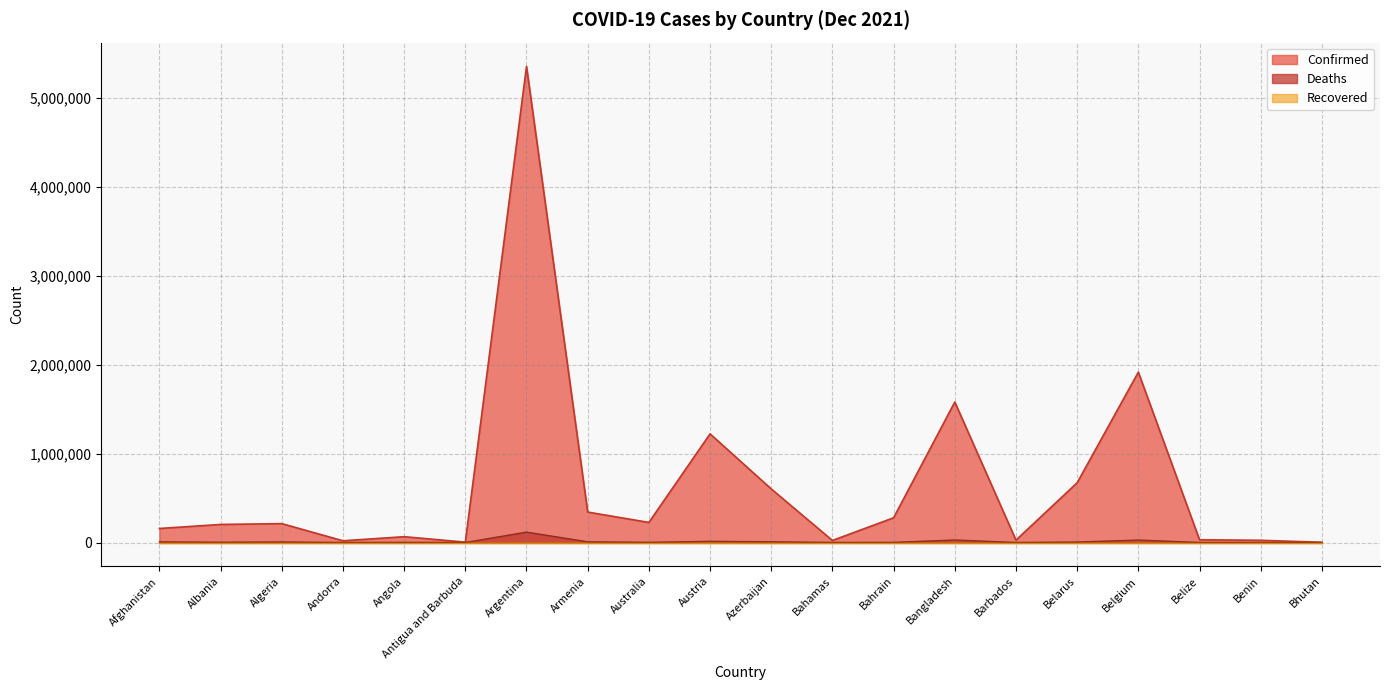

What position from the right is Barbados?

6